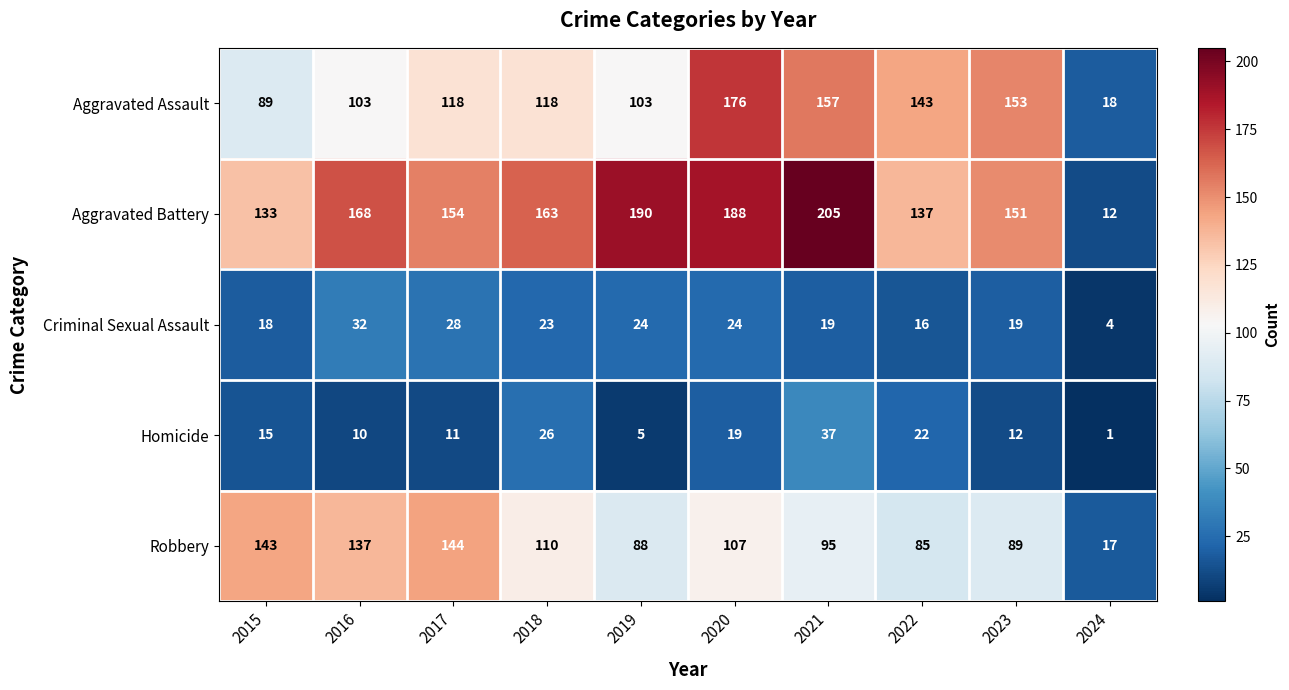

At which label does Homicide reach its minimum?

2024